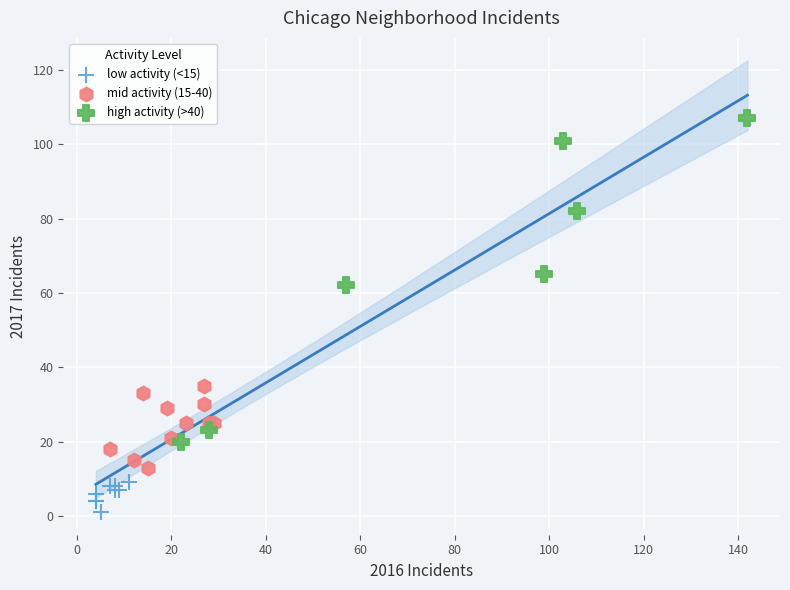

Which series has the widest spread of Y values?

high activity (>40)